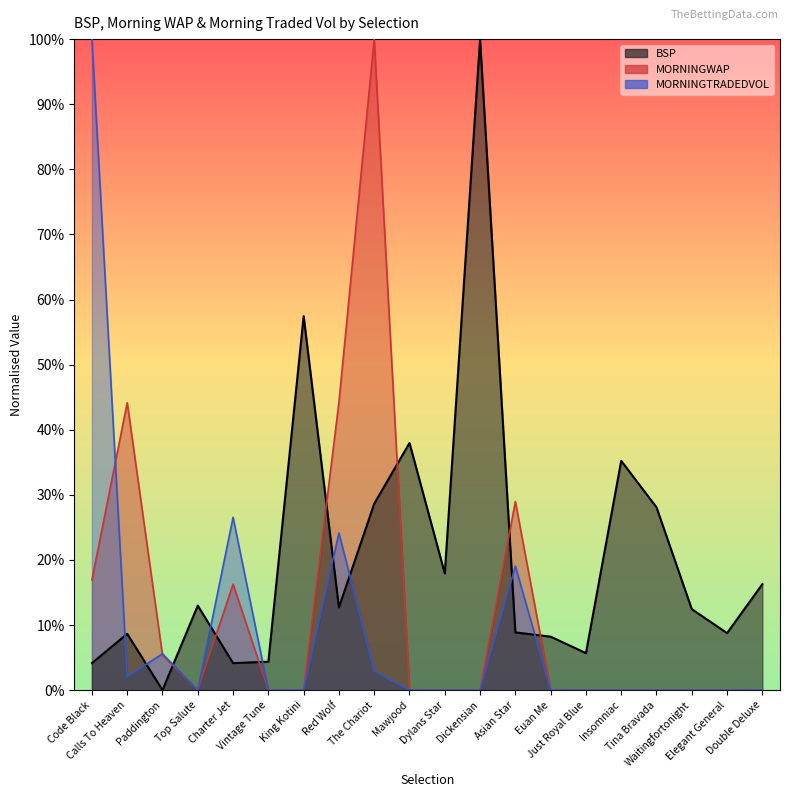

True or false: MORNINGWAP and MORNINGTRADEDVOL cross at least once.

True